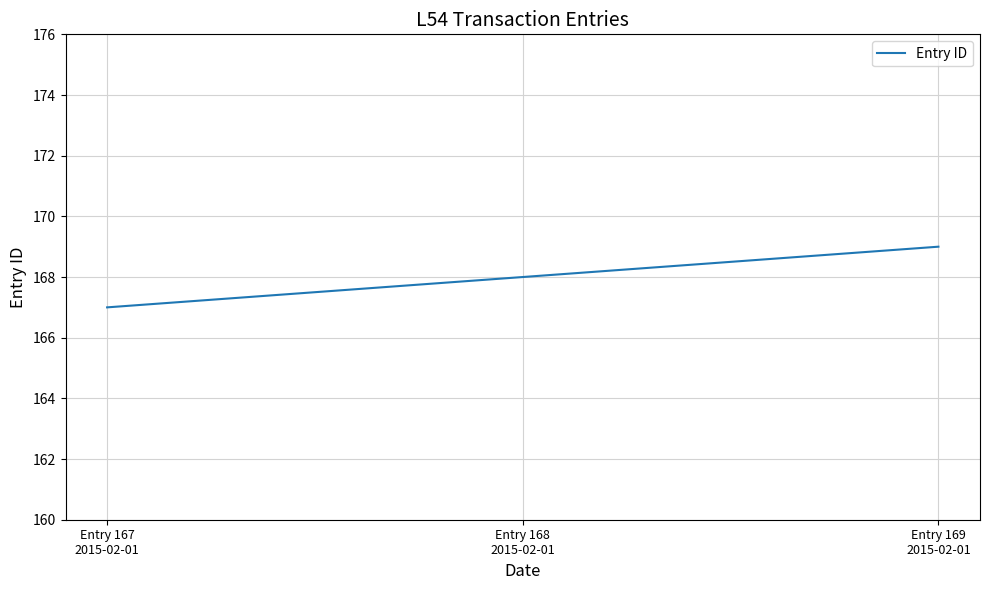

Between Entry 167
2015-02-01 and Entry 168
2015-02-01, which is larger?

Entry 168
2015-02-01